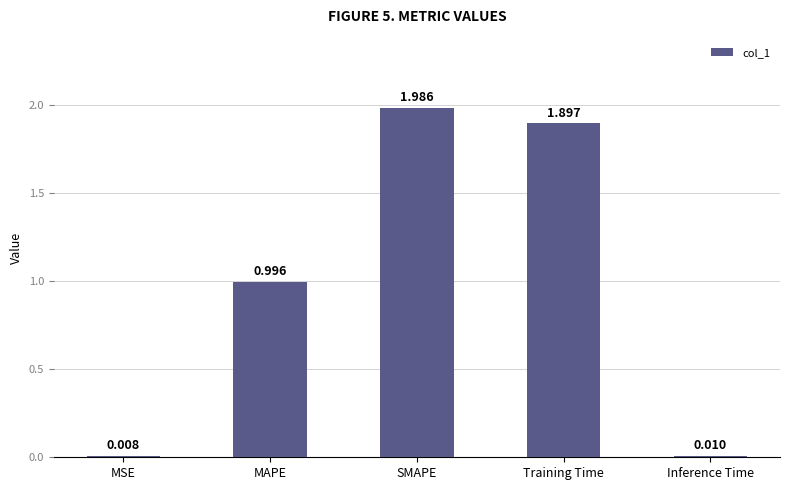

Which has a higher value, Training Time or MSE?

Training Time